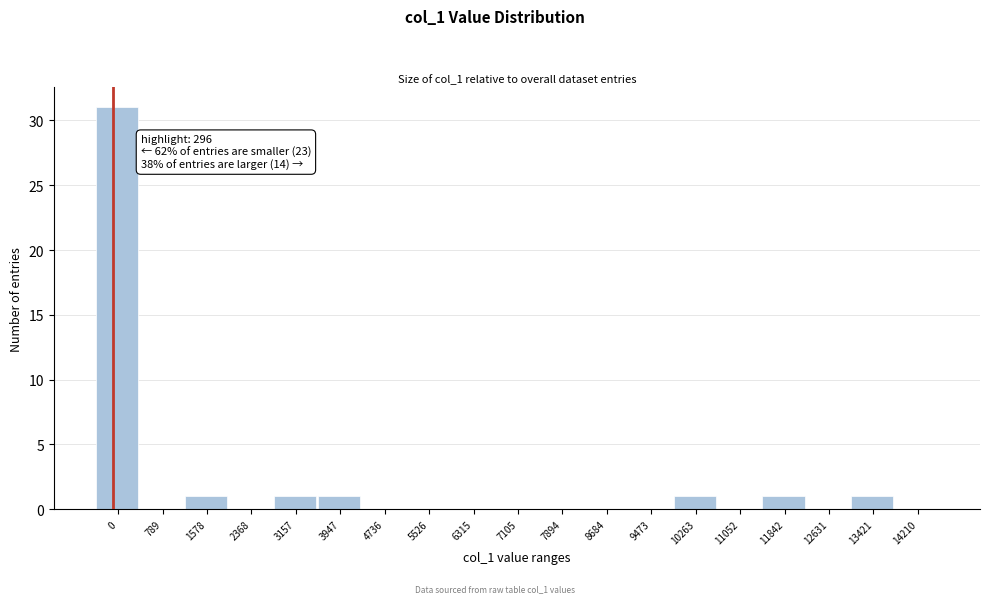

Reading left to right, transcribe all the data shown in this chart.

0=31	789=0	1578=1	2368=0	3157=1	3947=1	4736=0	5526=0	6315=0	7105=0	7894=0	8684=0	9473=0	10263=1	11052=0	11842=1	12631=0	13421=1	14210=0